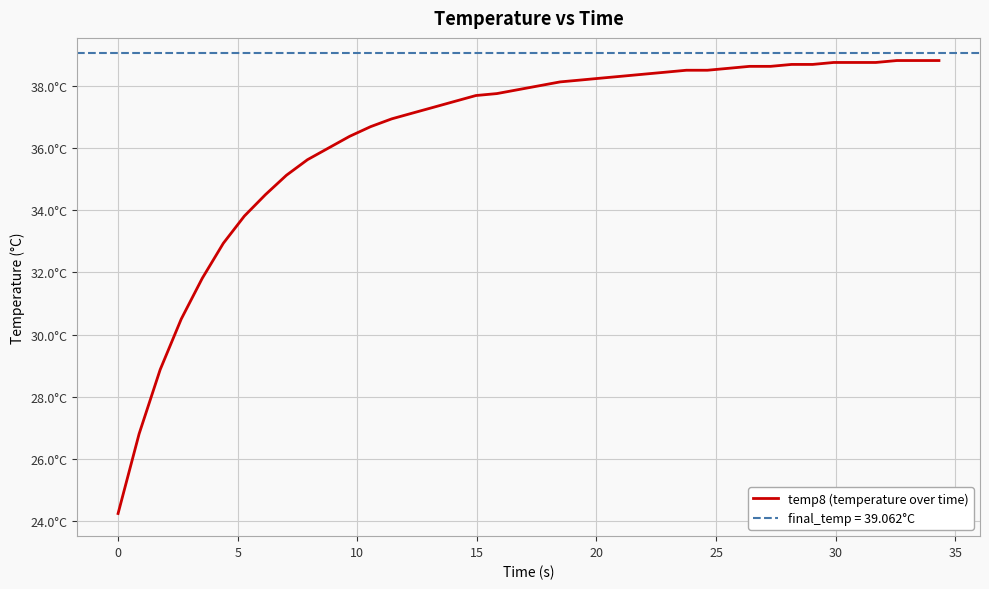

Does the chart display data point markers on the line(s)?

No